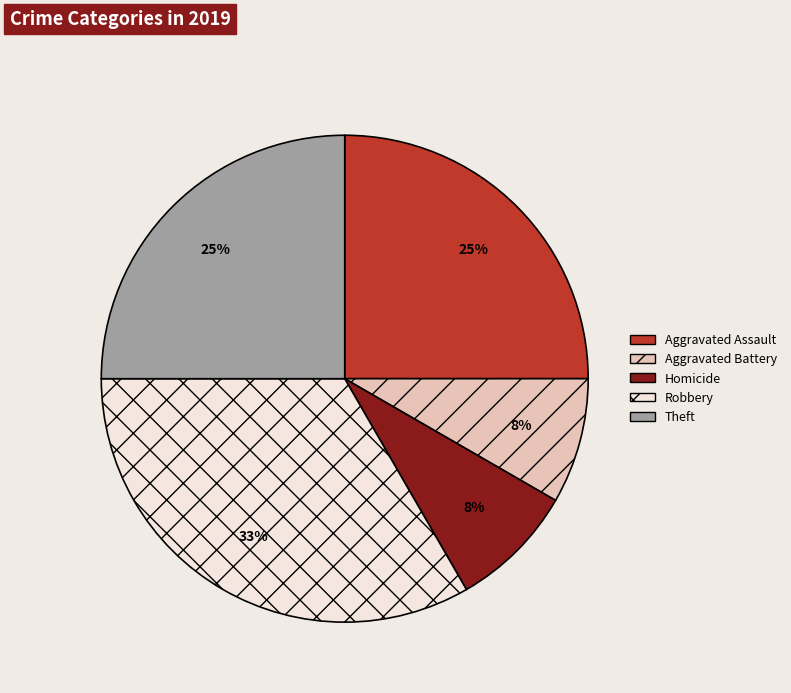

Which has a higher value, Robbery or Theft?

Robbery